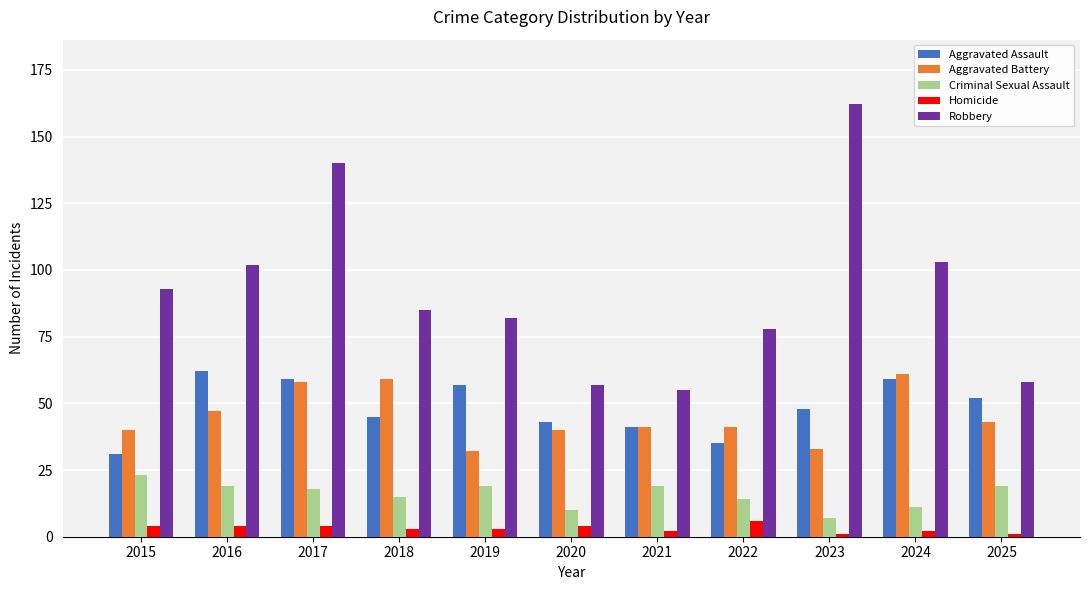

Does the chart contain any negative values?

No